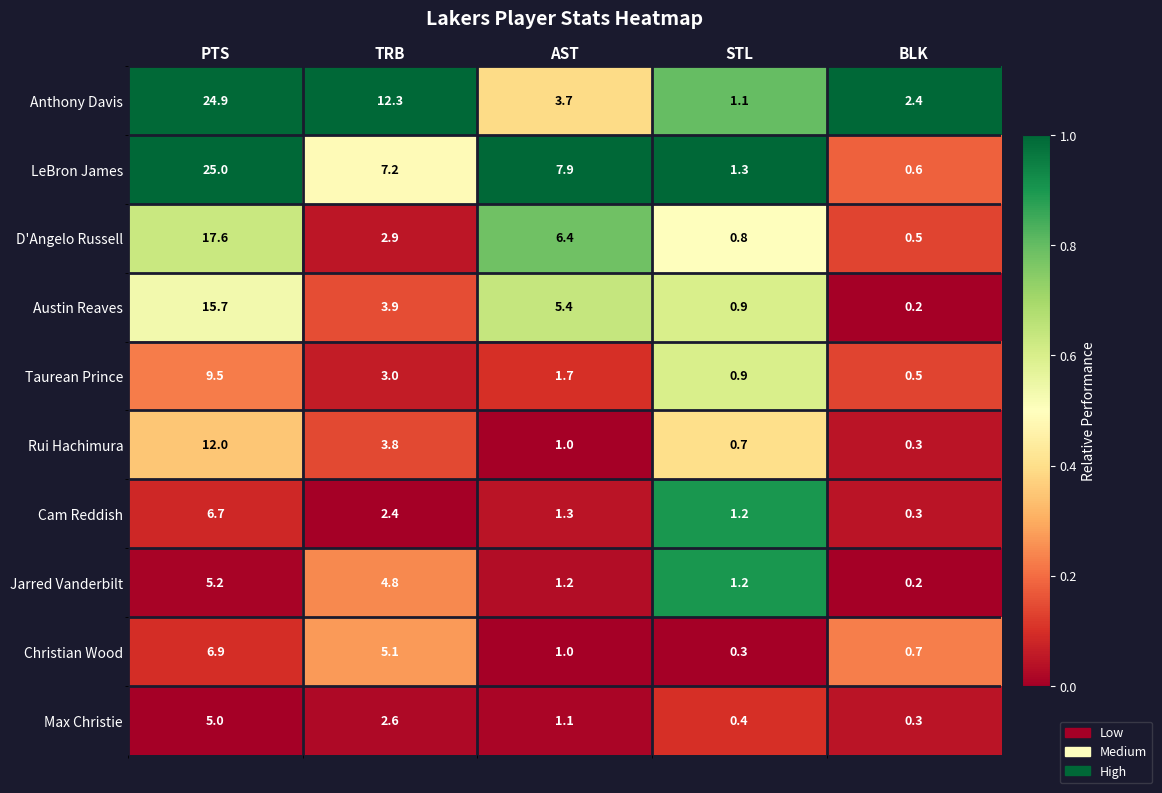

How many values in the D'Angelo Russell series exceed 2?

3